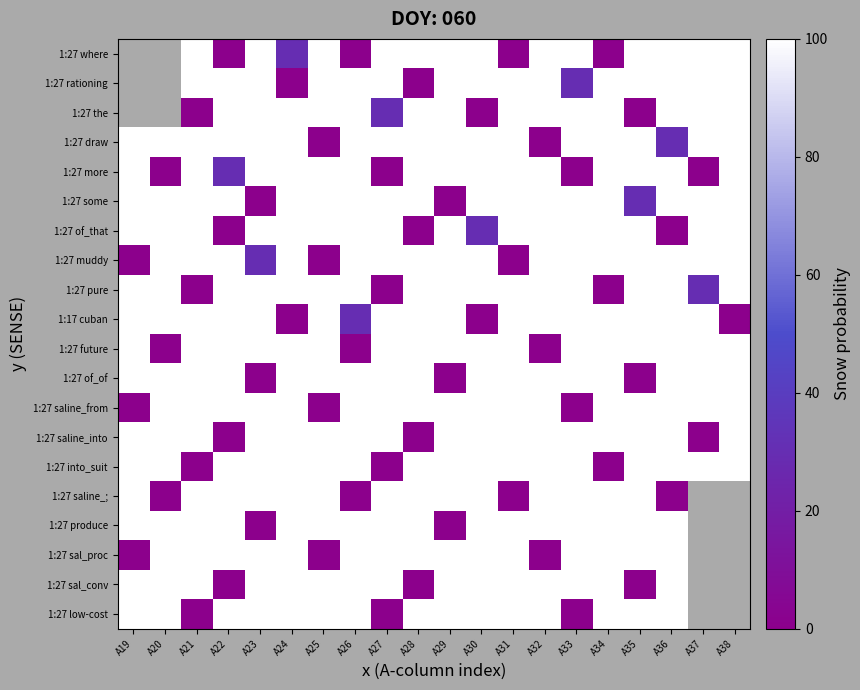

Rank the series by their maximum value, from highest to lowest.

1:27 where, 1:27 rationing, 1:27 the, 1:27 draw, 1:27 more, 1:27 some, 1:27 of_that, 1:27 muddy, 1:27 pure, 1:17 cuban, 1:27 future, 1:27 of_of, 1:27 saline_from, 1:27 saline_into, 1:27 into_suit, 1:27 saline_;, 1:27 produce, 1:27 sal_proc, 1:27 sal_conv, 1:27 low-cost